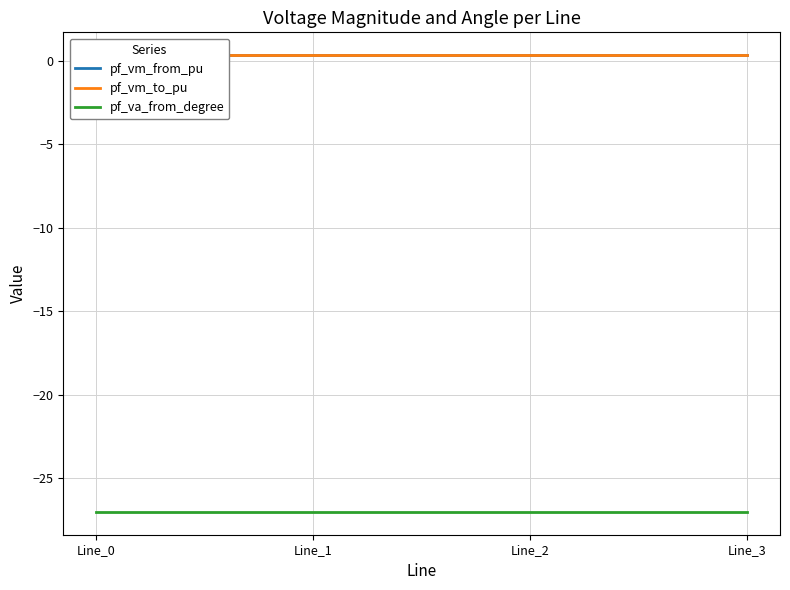

How many series are shown in this chart?

3